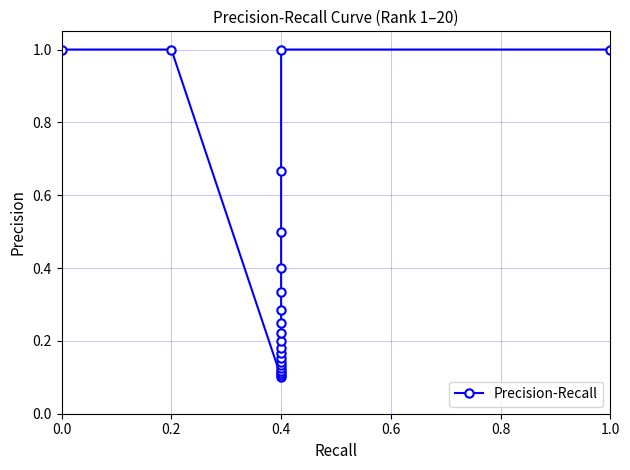

What is the maximum value shown in the chart?

1.0